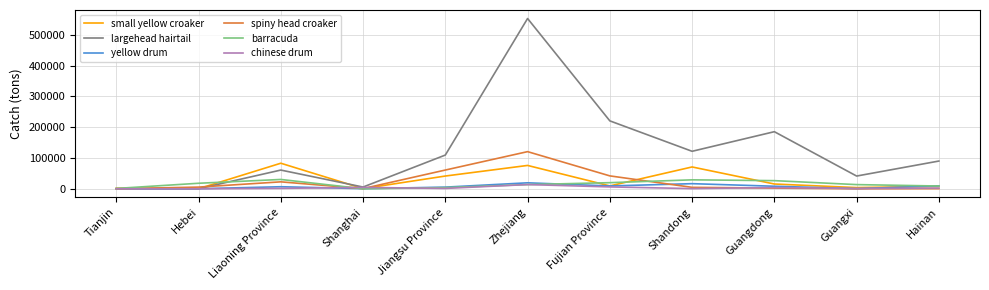

Which series has the widest spread of values?

largehead hairtail